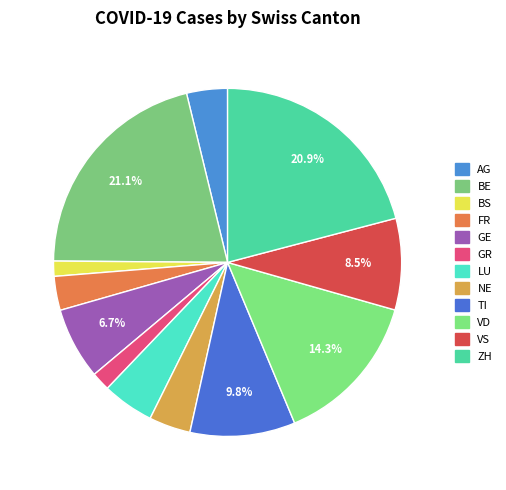

Is the sum of NE and BS greater than half?

No